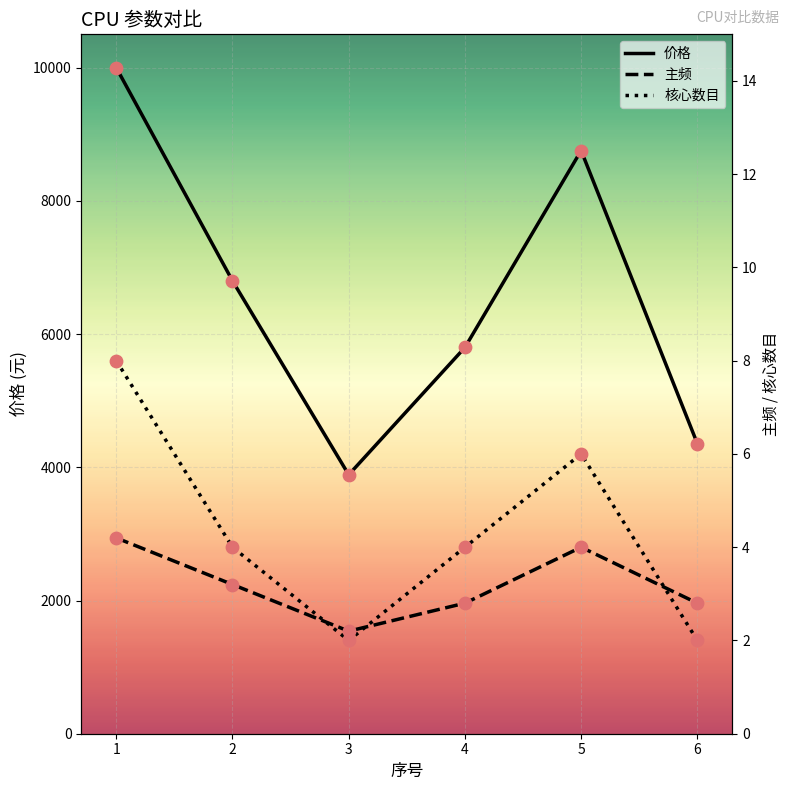

What are all the series names shown in the legend?

价格, 主频, 核心数目